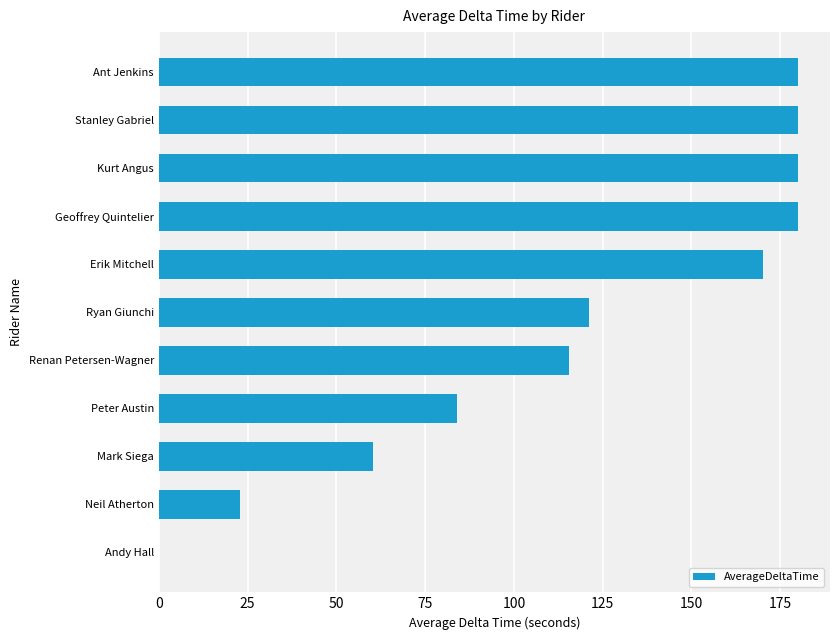

At which label is the value closest to 90?

Peter Austin